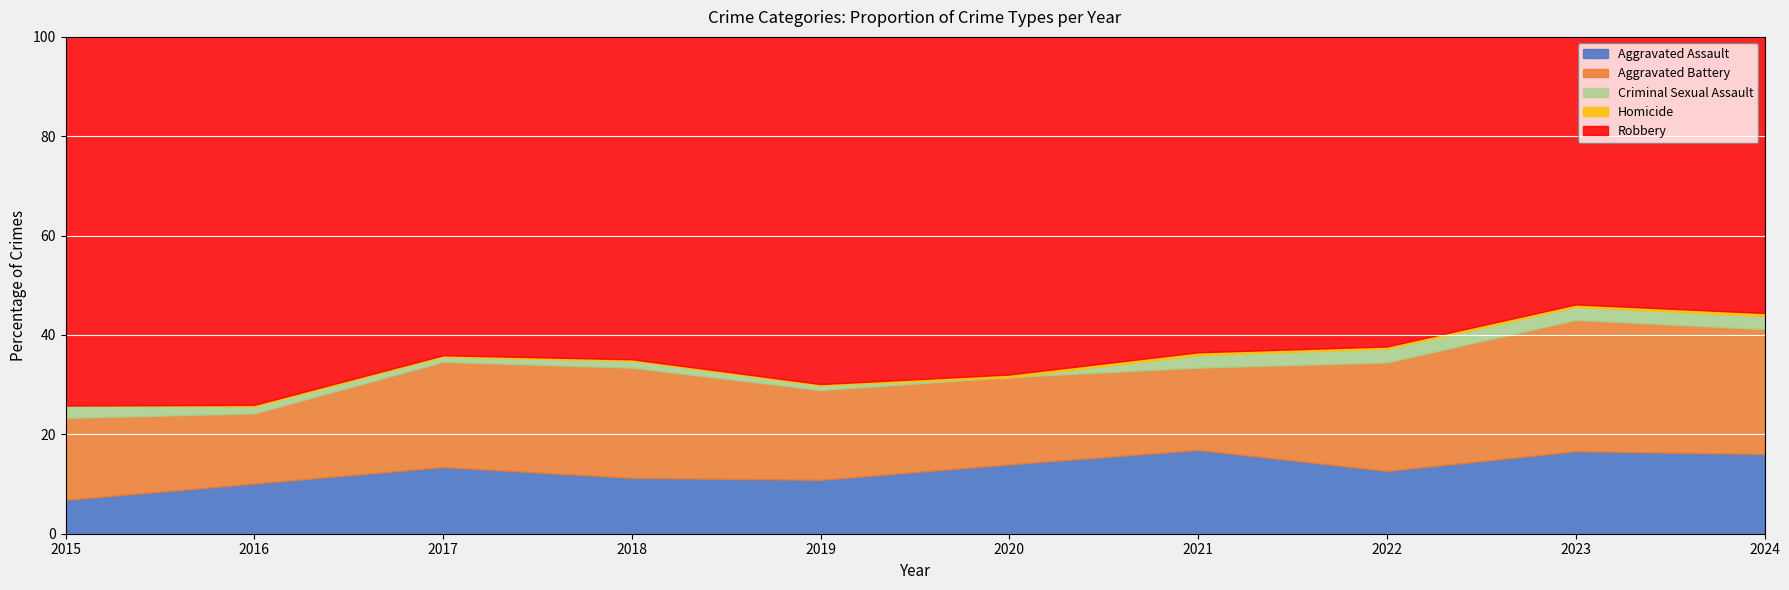

Reading left to right, what are all the values shown in this chart?

Aggravated Assault: 19	35	50	40	45	54	60	59	69	79
Aggravated Battery: 46	49	79	79	75	68	59	102	110	124
Criminal Sexual Assault: 7	5	4	5	4	0	9	13	11	13
Homicide: 0	1	1	1	1	2	2	2	2	3
Robbery: 207	257	239	231	290	263	226	291	224	274